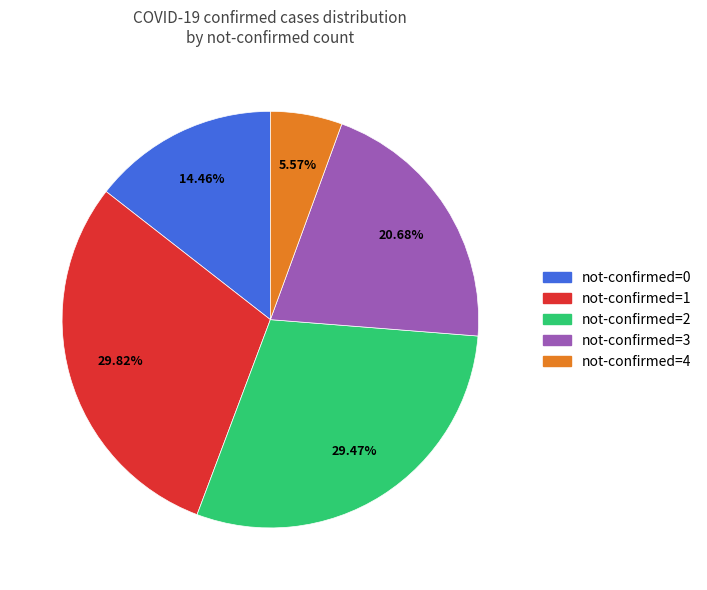

How many slices are in this pie chart?

5